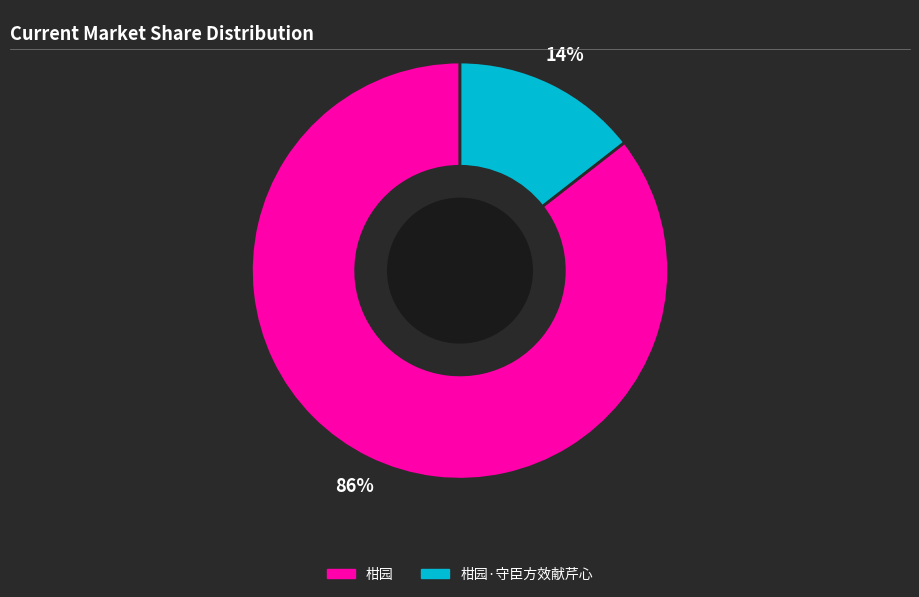

How many segments does this pie chart have?

2